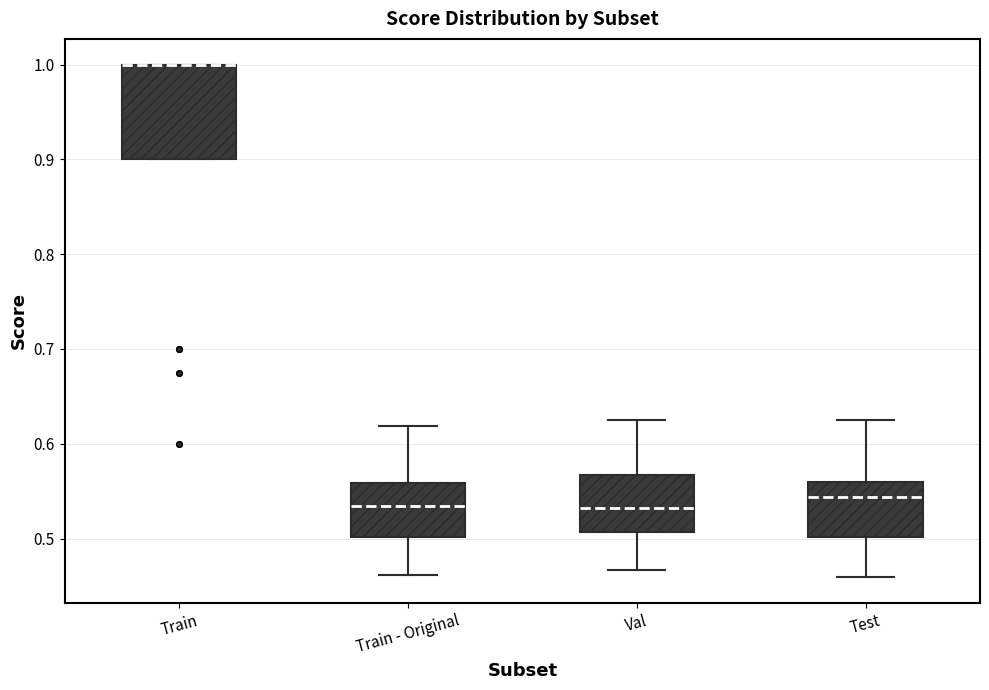

Which box is the tallest, from its lower edge to its upper edge?

Train